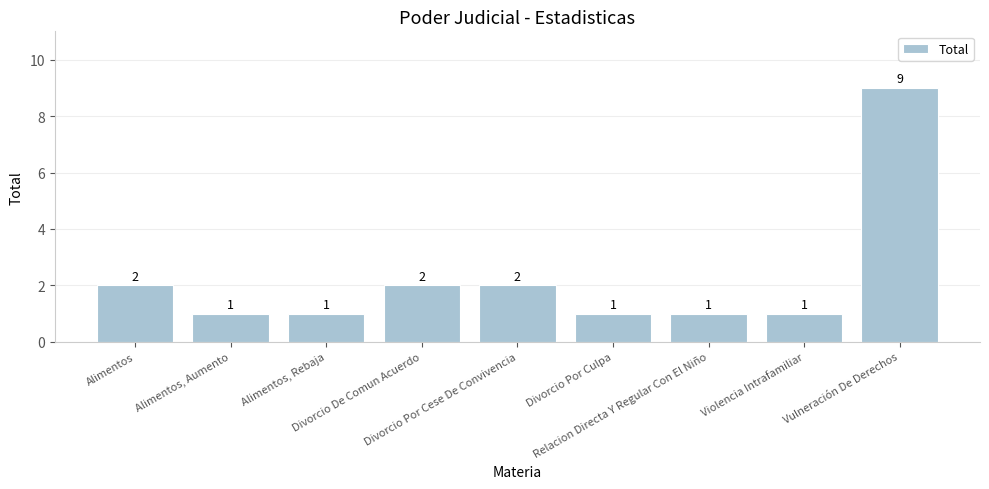

Does the chart contain stacked bars?

No